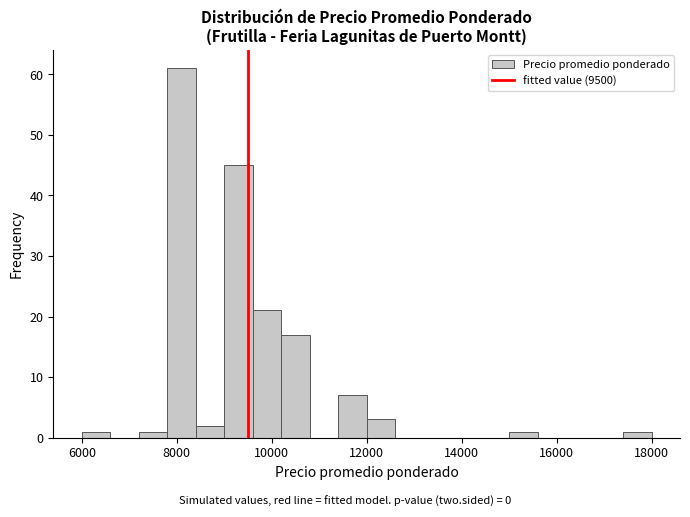

Read against the x-axis, roughly where is the centre of the tallest bar?

8200